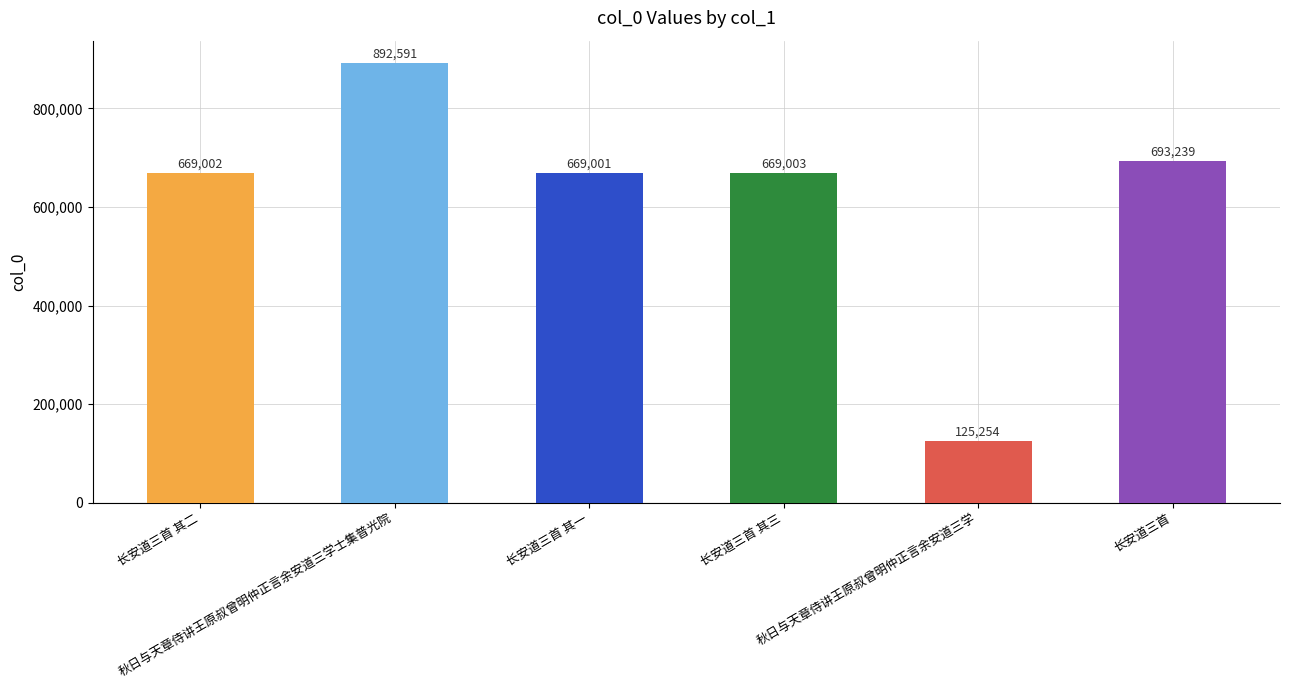

Where is the data nearest to the value 508922?

长安道三首 其一